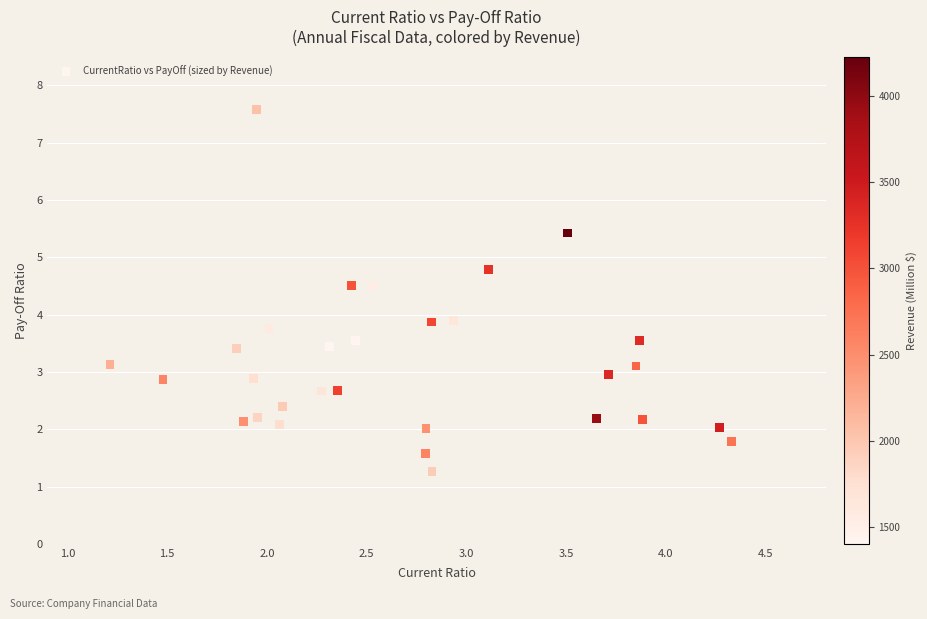

What is the range of Y values (max minus min)?

6.3